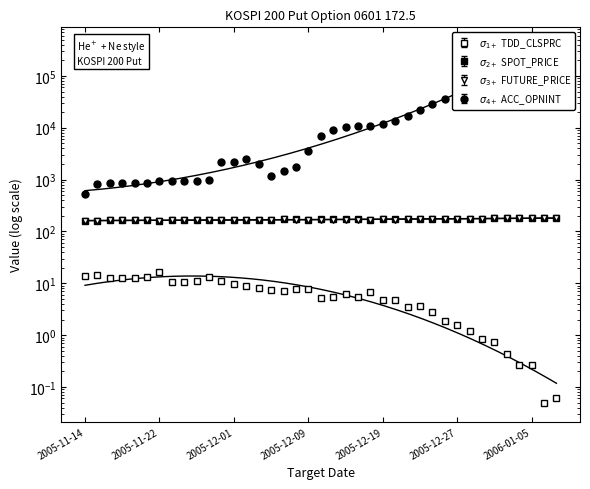

The FUTURE_PRICE series shows 255.3 at 2005-12-16. True or false?

False